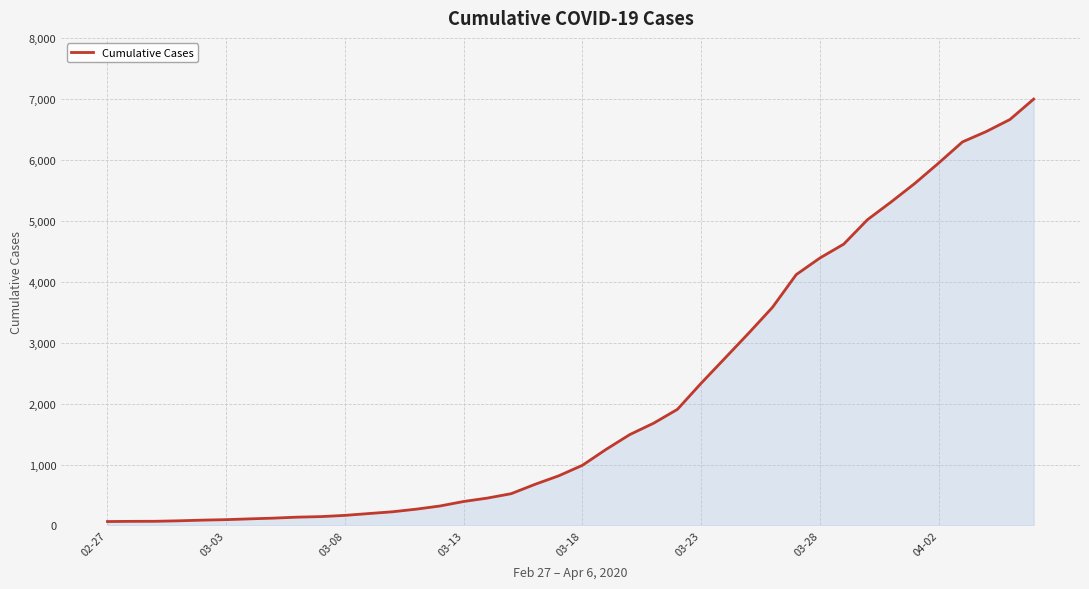

What is the difference between the maximum and minimum values?

6931